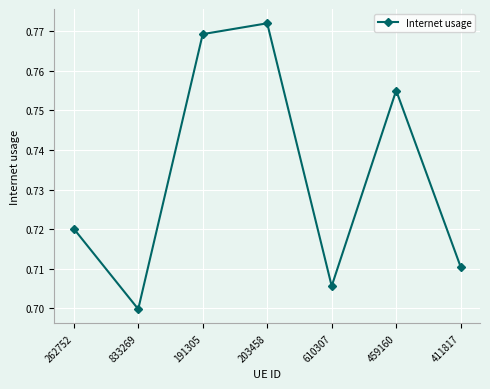

At which label is the value closest to 0?

833269